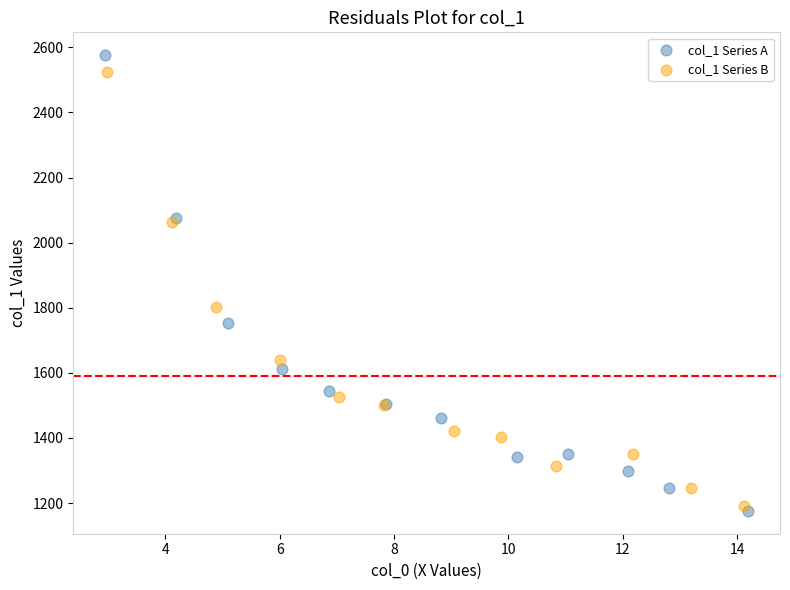

Which series contains the lowest Y value?

col_1 Series A